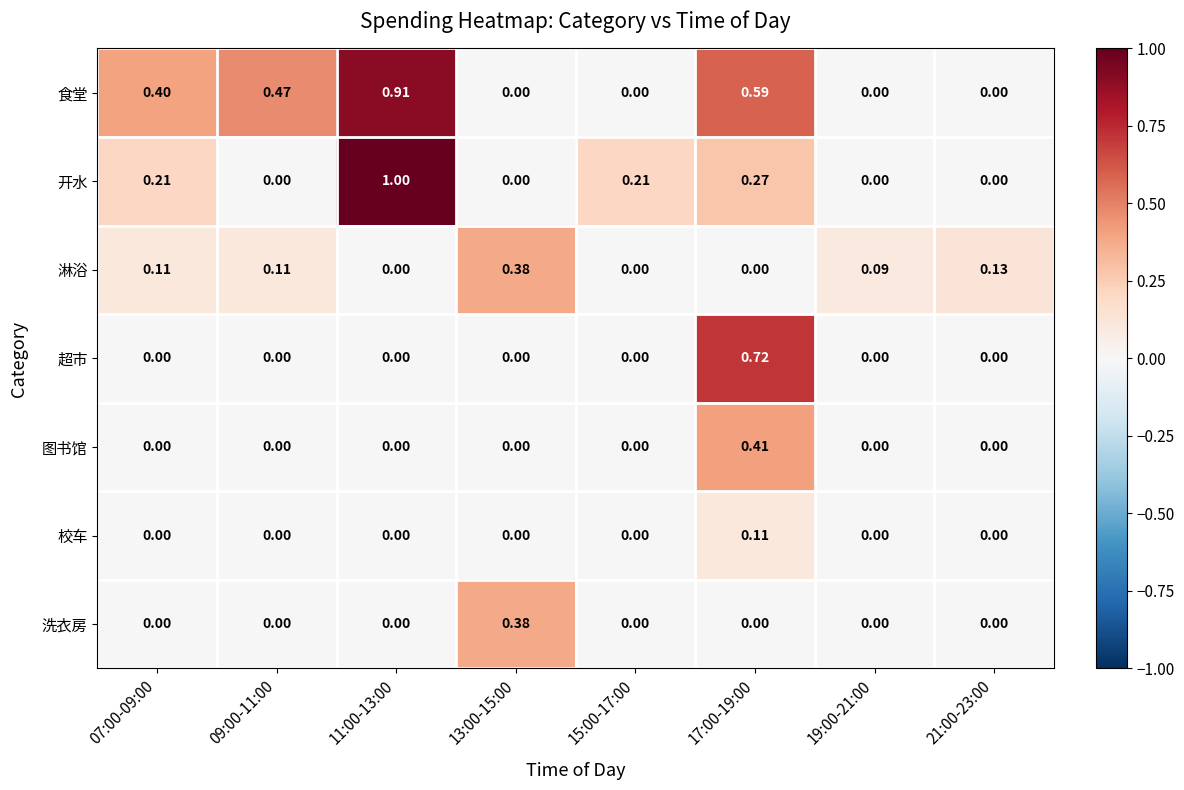

Is the value of 淋浴 at 15:00-17:00 greater than the value of 开水 at 07:00-09:00?

No